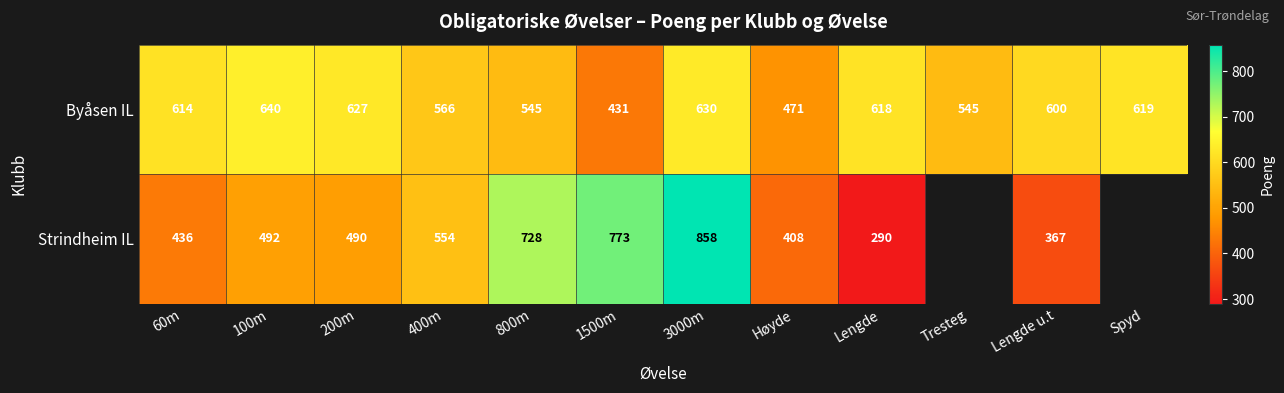

At how many categories does at least one series exceed 746?

2